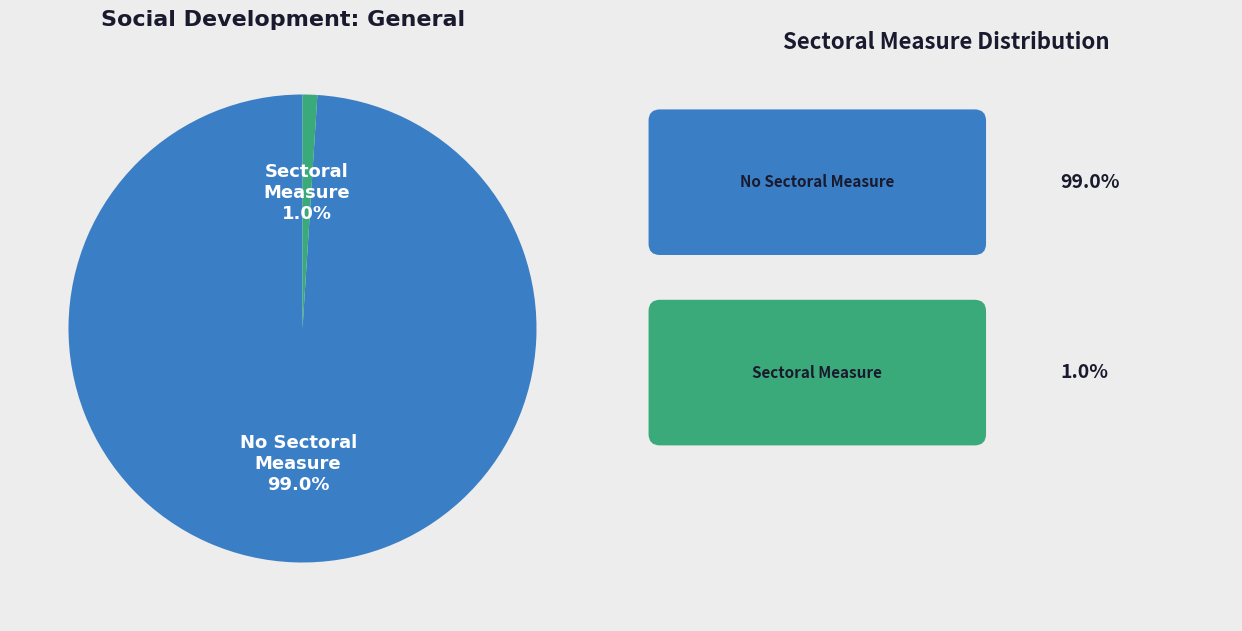

Does any single category account for the majority?

Yes